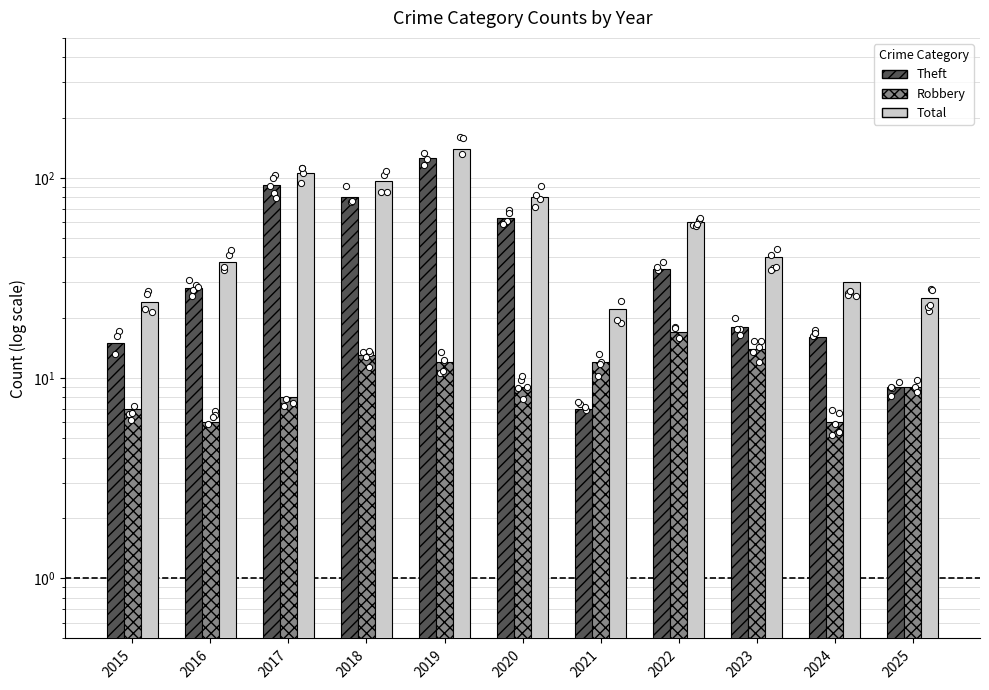

What are all the series names shown in the legend?

Theft, Robbery, Total